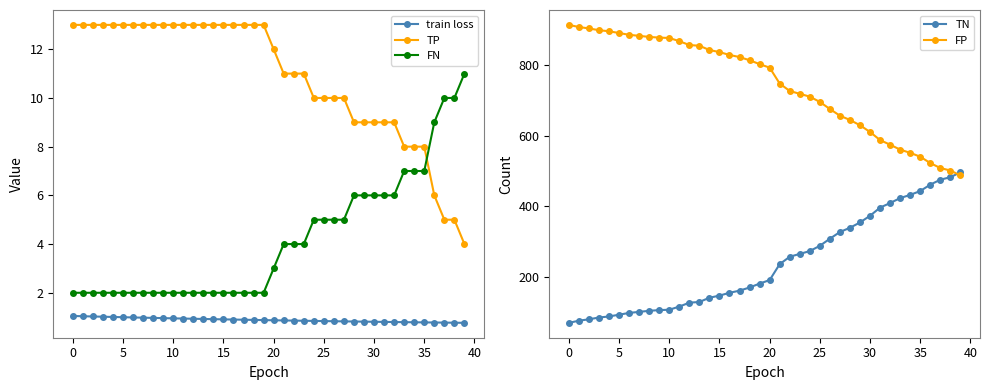

What is the average value of the TN series?

239